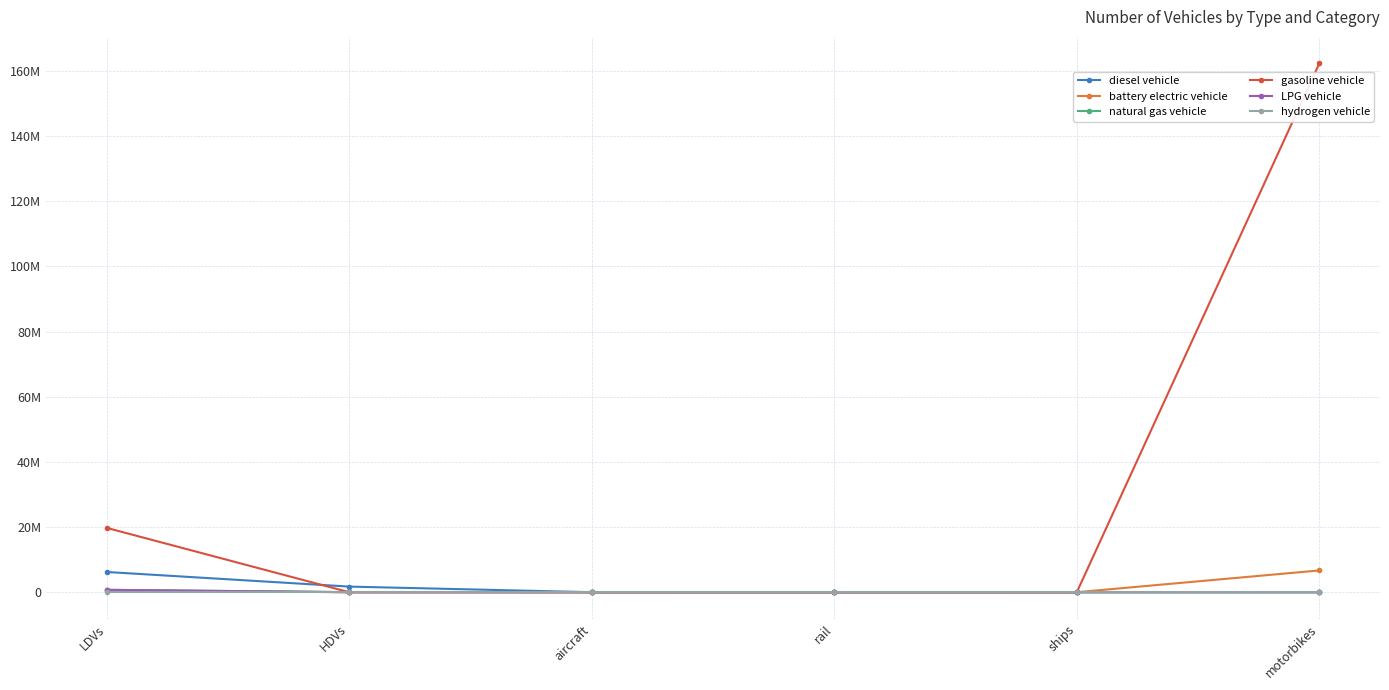

What are all the series names shown in the legend?

diesel vehicle, battery electric vehicle, natural gas vehicle, gasoline vehicle, LPG vehicle, hydrogen vehicle